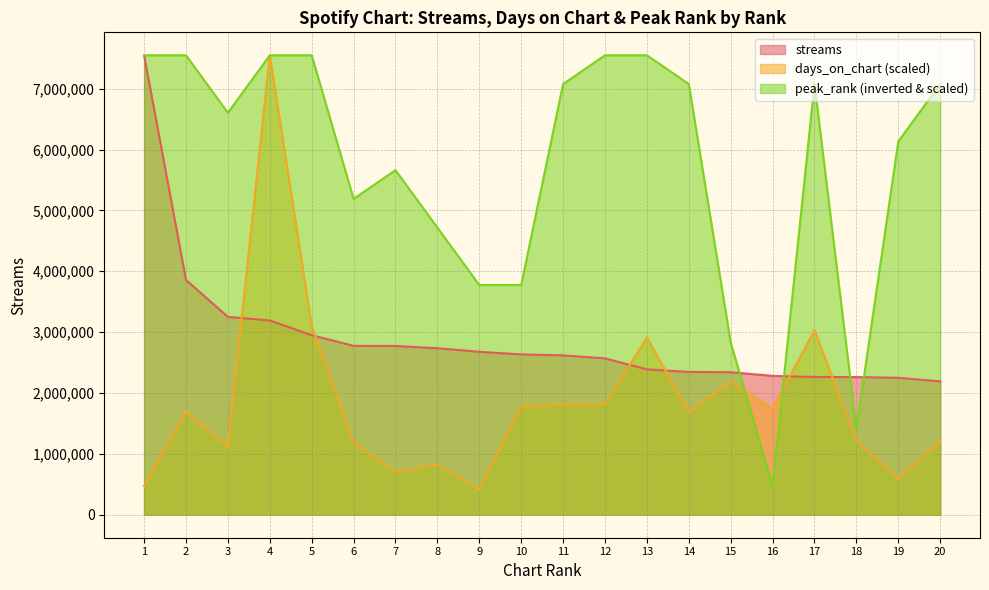

Reading left to right, transcribe all the data shown in this chart.

streams: 1=7548738.0	2=3857954.0	3=3250542.0	4=3192387.0	5=2950324.0	6=2775095.0	7=2772345.0	8=2736029.0	9=2677439.0	10=2634381.0	11=2618346.0	12=2569343.0	13=2388749.0	14=2347040.0	15=2341851.0	16=2281413.0	17=2263005.0	18=2261895.0	19=2250718.0	20=2191060.0
days_on_chart: 1=470706.5	2=1691056.8	3=1115748.8	4=7548738.0	5=3103176.4	6=1185483.1	7=697343.0	8=819378.0	9=418405.8	10=1778224.7	11=1813091.8	12=1813091.8	13=2911407.0	14=1691056.8	15=2179196.9	16=1743357.5	17=3033442.1	18=1220350.3	19=592741.6	20=1202916.7
peak_rank: 1=7548738.0	2=7548738.0	3=6605145.8	4=7548738.0	5=7548738.0	6=5189757.4	7=5661553.5	8=4717961.2	9=3774369.0	10=3774369.0	11=7076941.9	12=7548738.0	13=7548738.0	14=7076941.9	15=2830776.8	16=471796.1	17=7076941.9	18=1415388.4	19=6133349.6	20=7076941.9